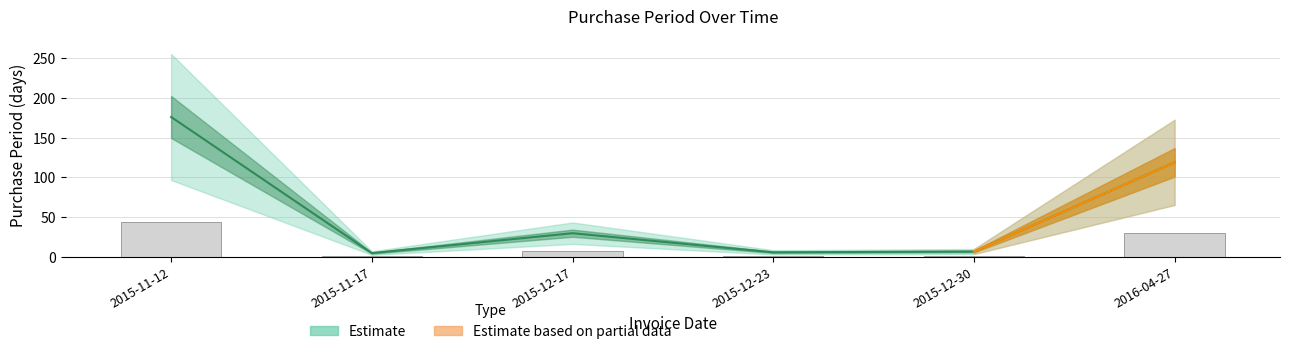

Is it true that the value at 2016-04-27 is 157?

False